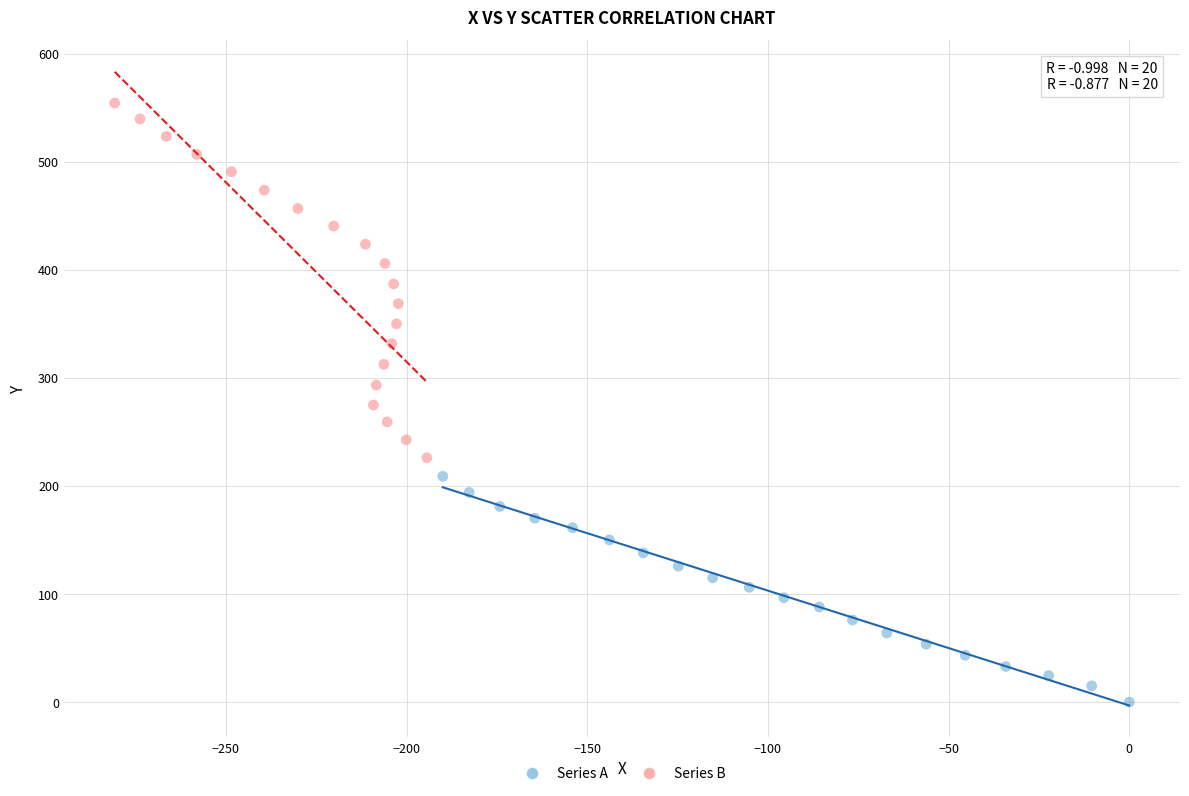

Which series contains the lowest Y value?

Series A